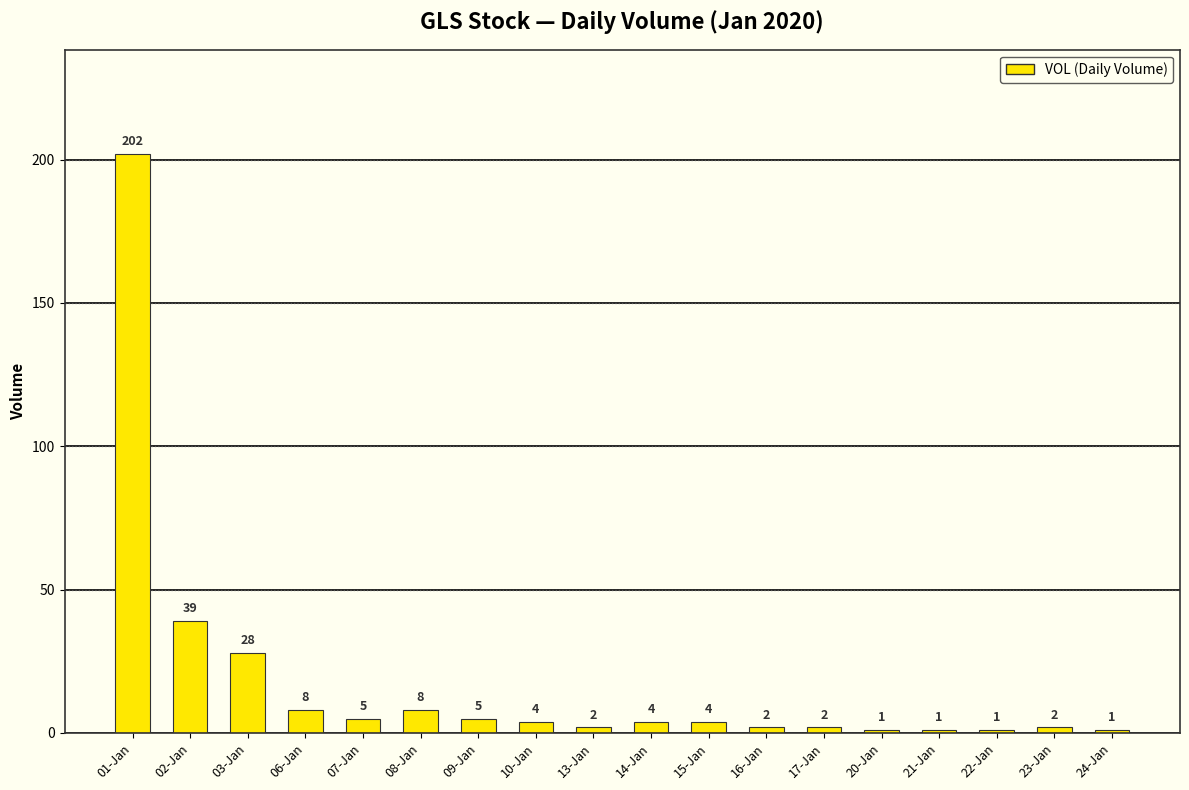

Is it true that the value at 06-Jan is 8?

True